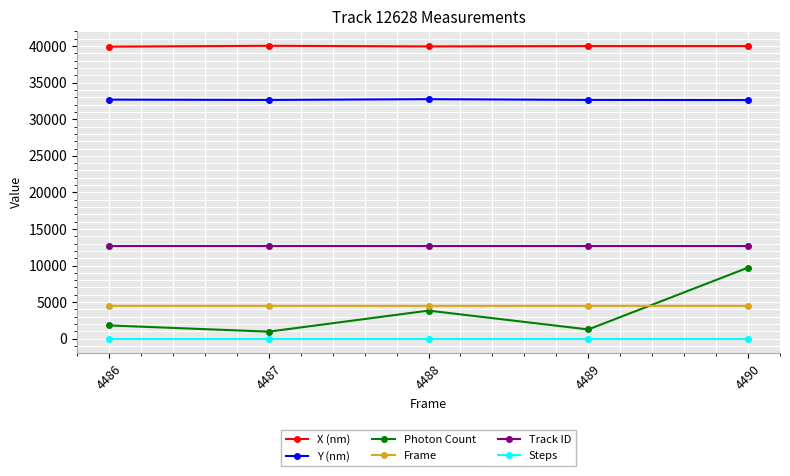

Between 4486 and 4490, which series saw the biggest shift?

Photon Count